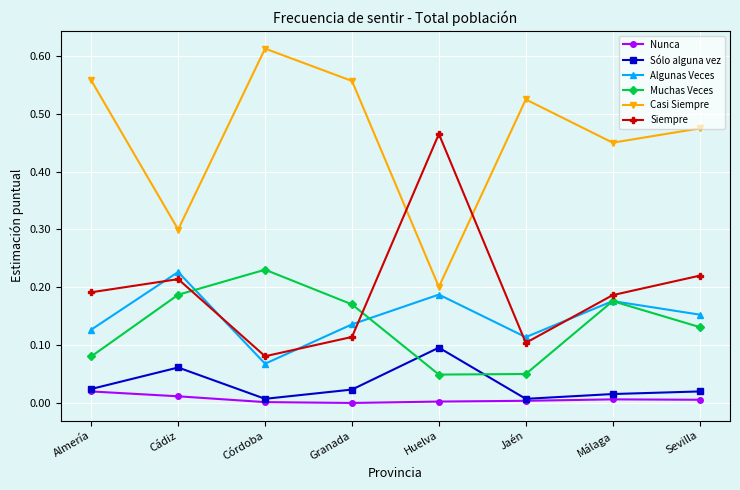

What position from the right is Almería?

8